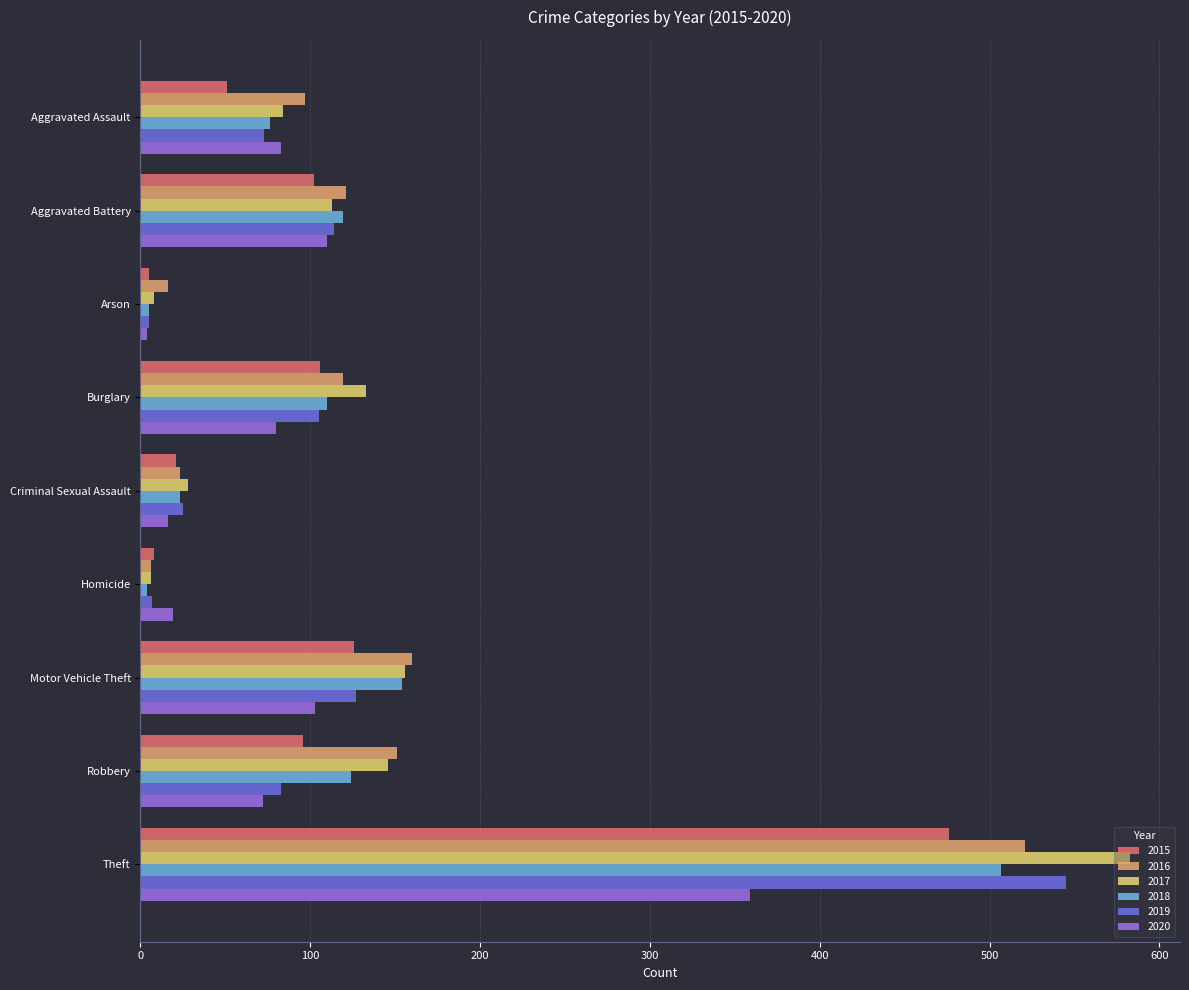

Is it true that 2020 equals 80 at Burglary?

True